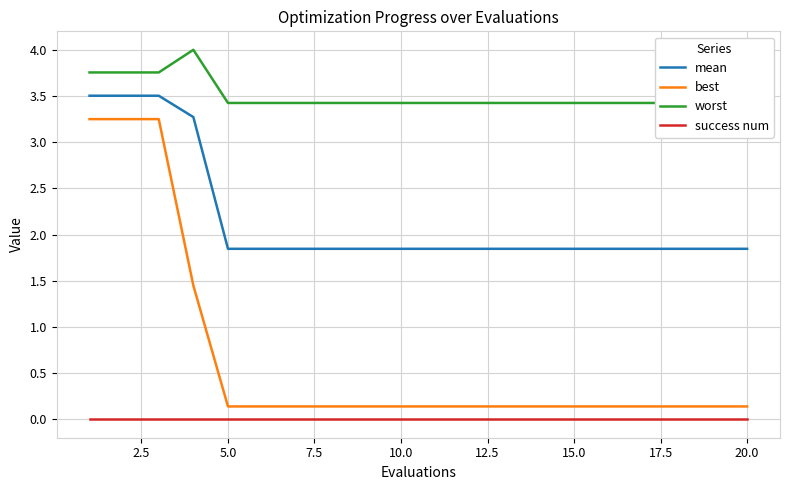

True or false: mean has more than 0 interior local peaks.

False